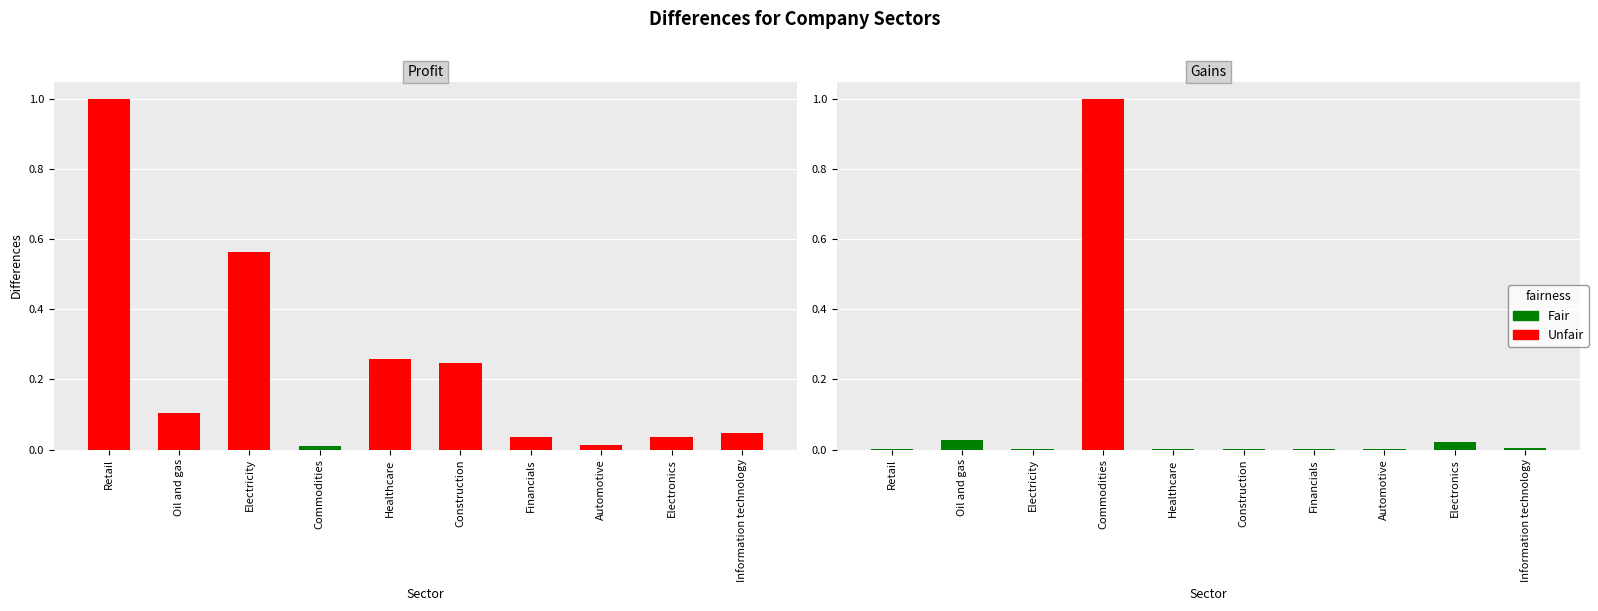

At which category is the sum across all series the highest?

Commodities